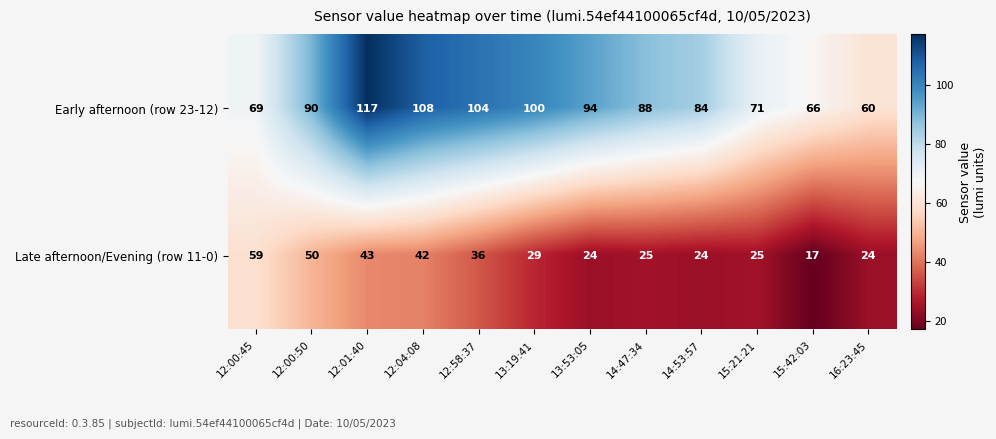

At which label is Late afternoon/Evening (row 11-0) closest to 38?

12:58:37